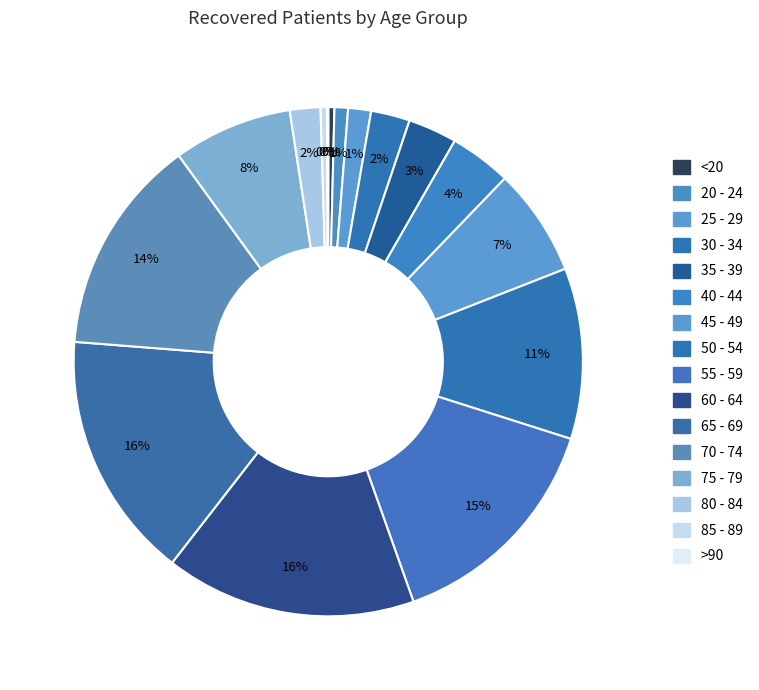

How many segments does this pie chart have?

16